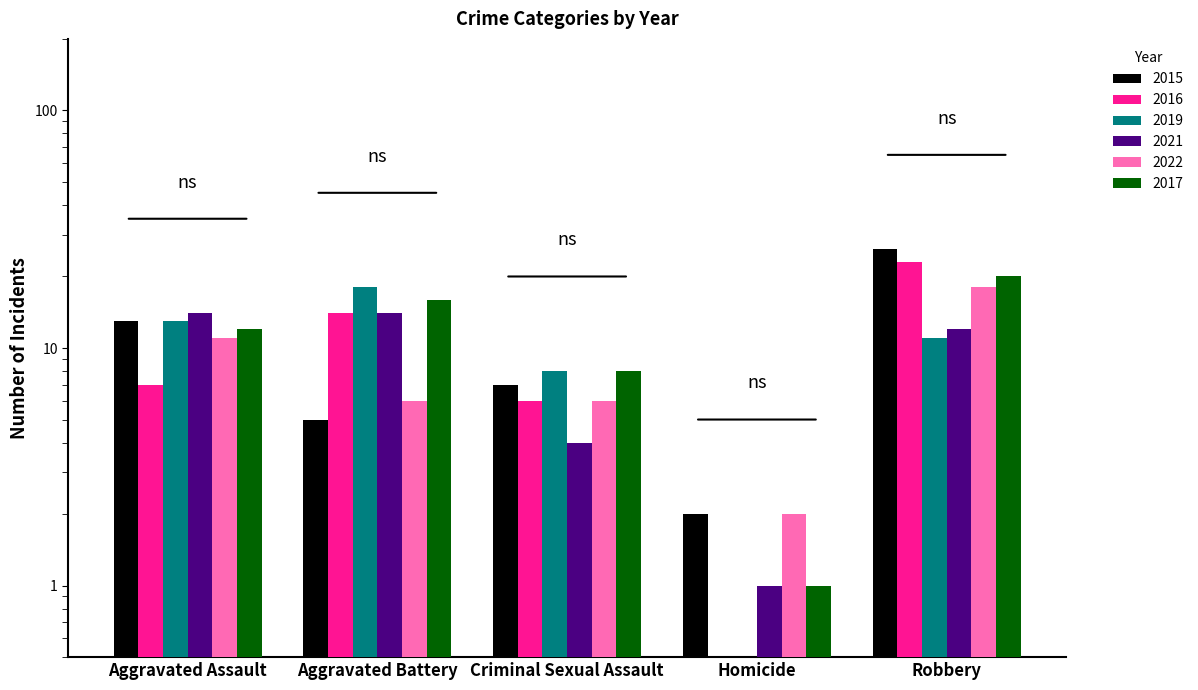

Which series changed the most between Criminal Sexual Assault and Homicide?

2019